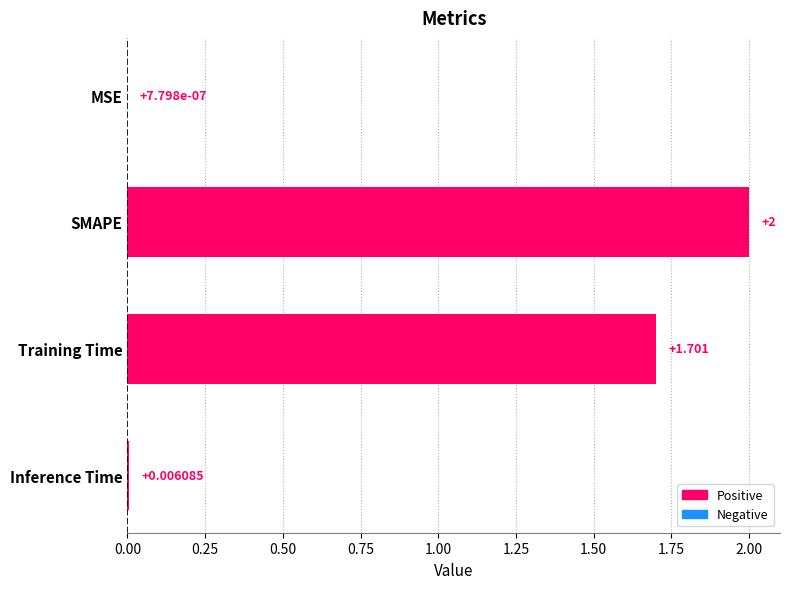

Where is the data nearest to the value 1?

Training Time